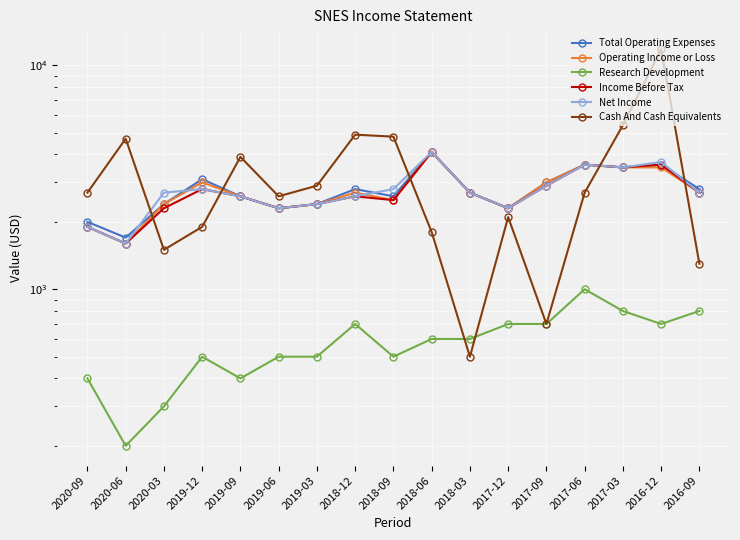

True or false: Income Before Tax has more than 0 points higher than both neighbors.

True